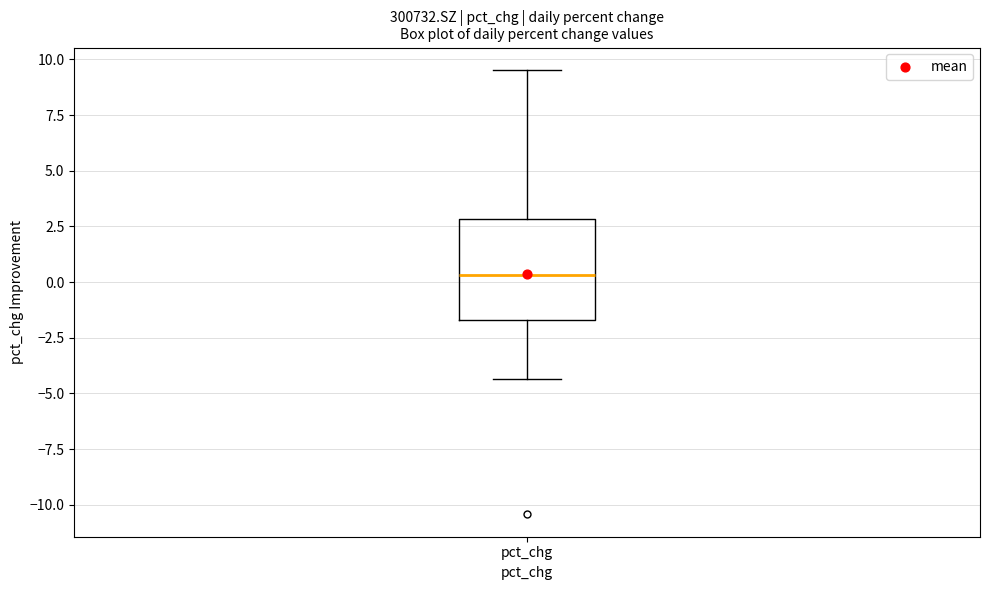

Where is the upper edge of the box for pct_chg on the y-axis? The values are not printed on the chart, so give them approximately, as read against the axis.

3.0